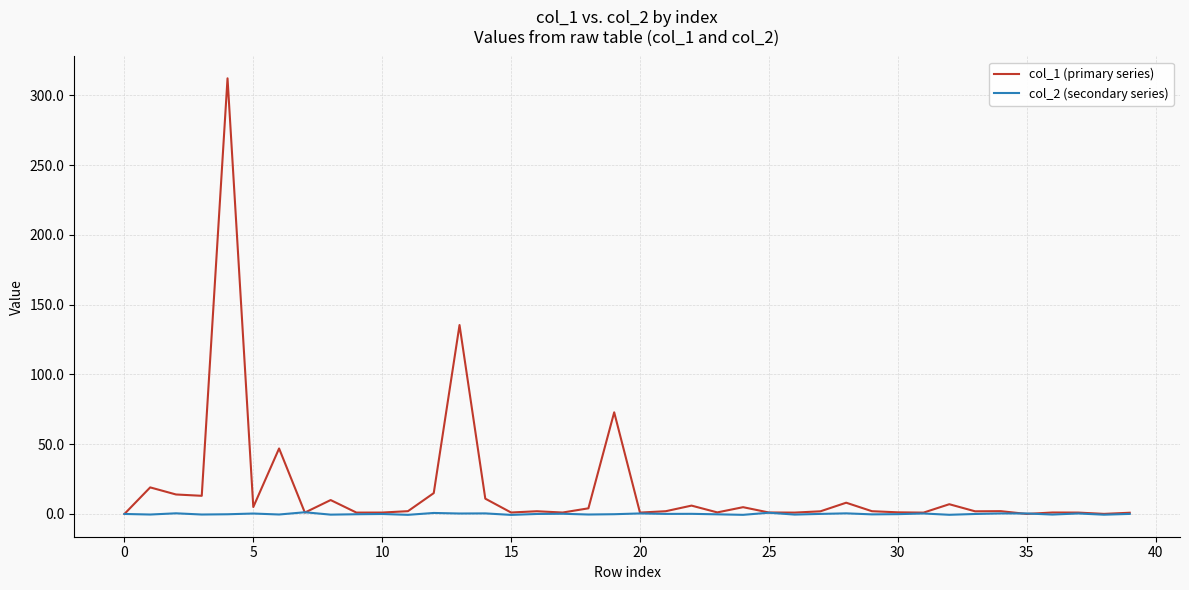

What is the greatest value displayed?

312.1